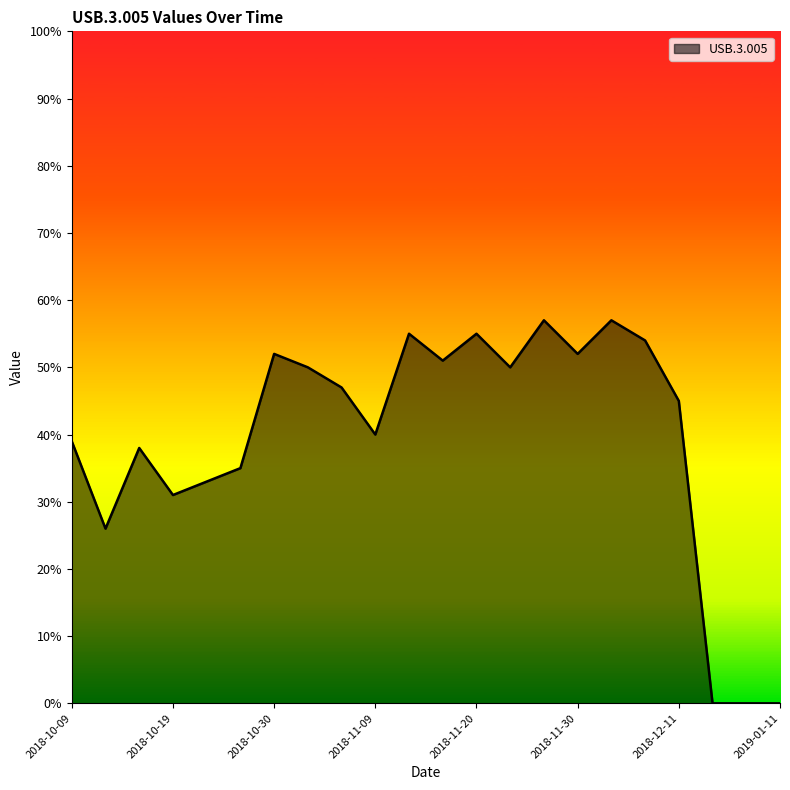

What is the average value?

39